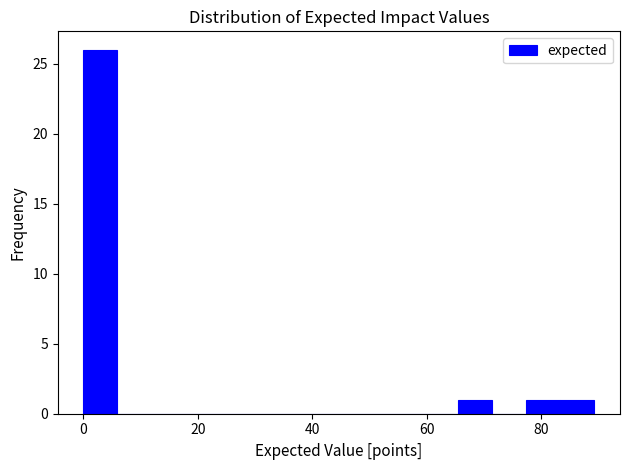

Read against the x-axis, roughly where is the centre of the tallest bar?

2